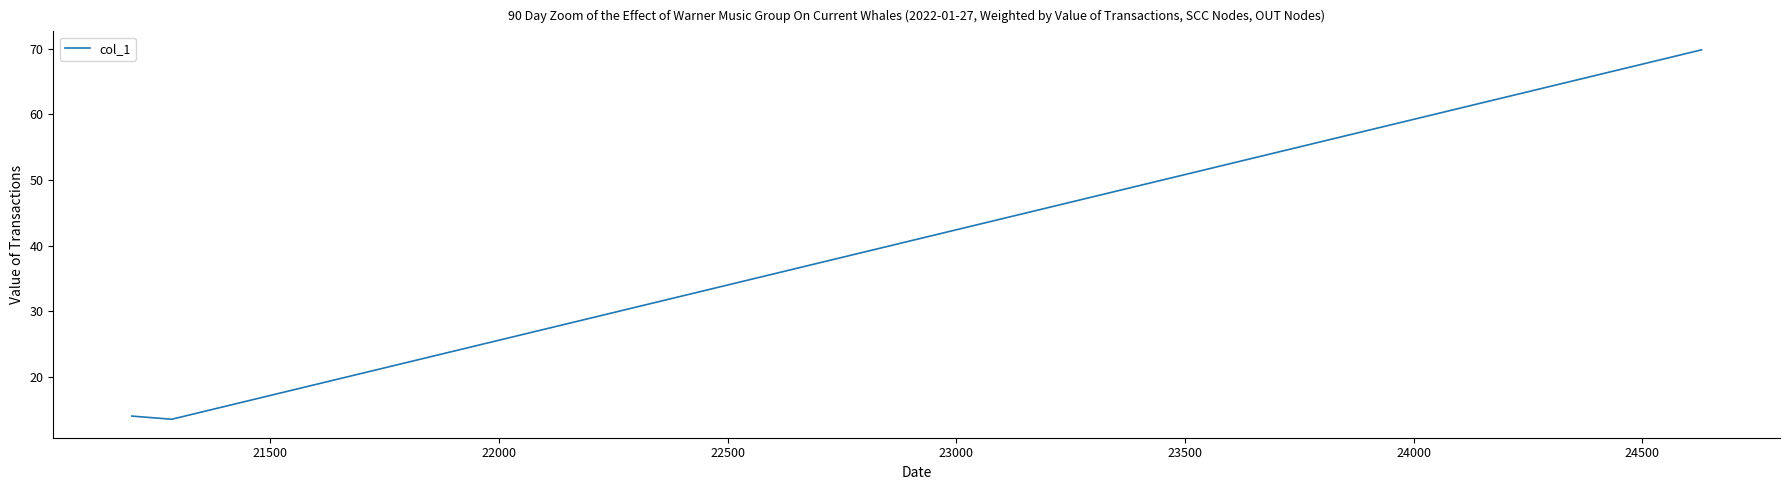

What is the sum of all values?

97.3